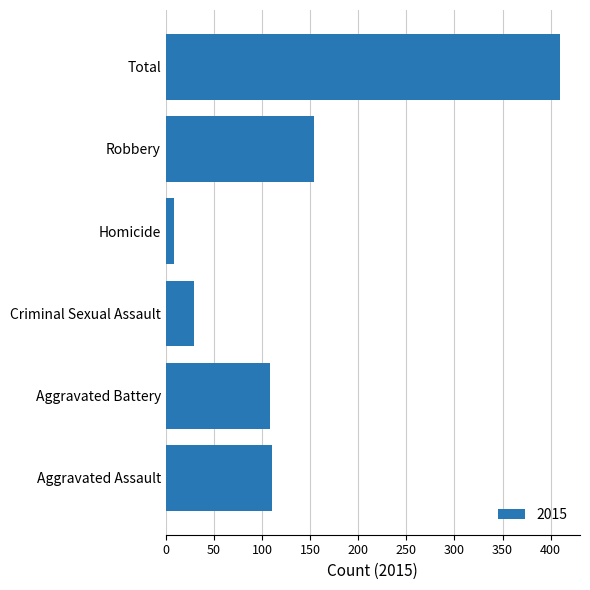

Are the bars horizontal?

Yes